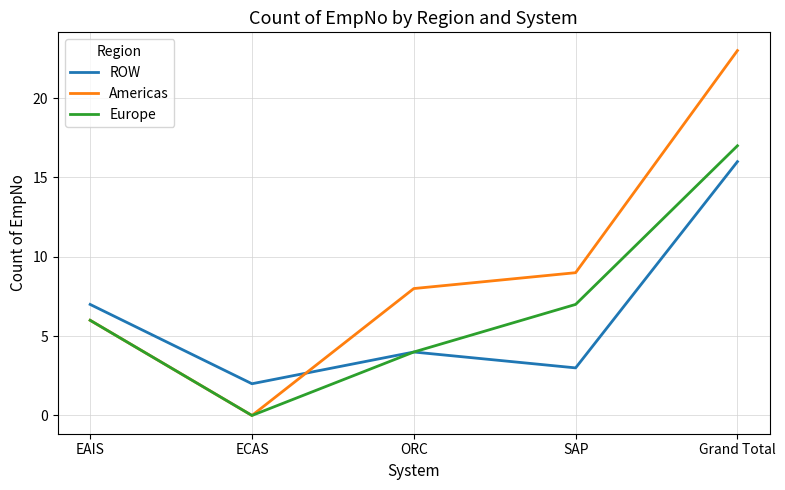

What is the maximum value shown in the chart?

23